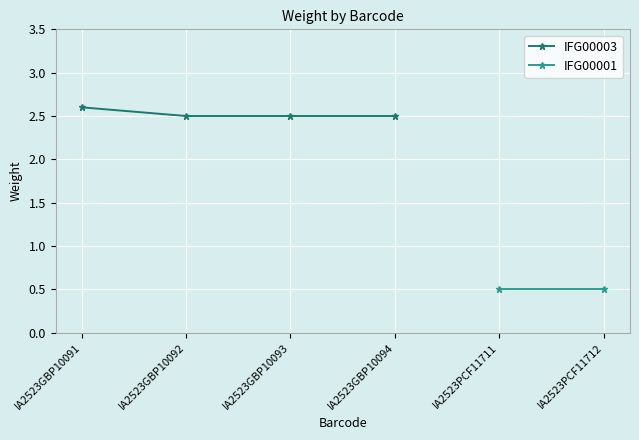

True or false: the data has more than 2 interior local peaks.

False